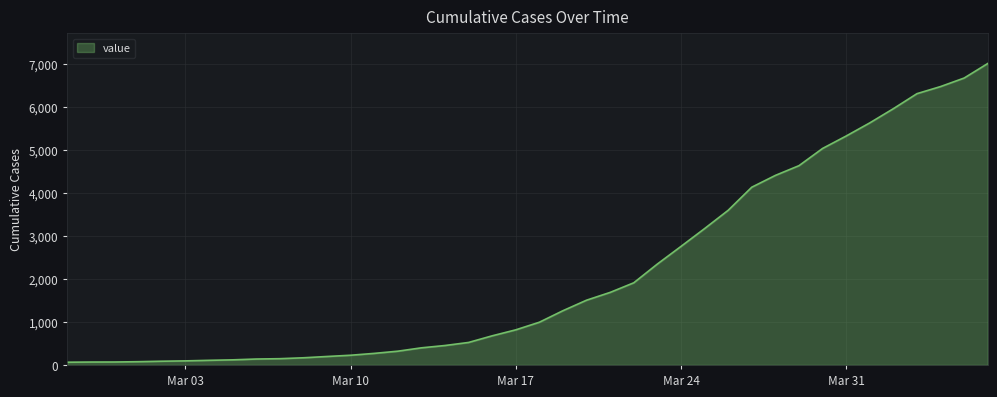

What is the maximum value shown in the chart?

7004